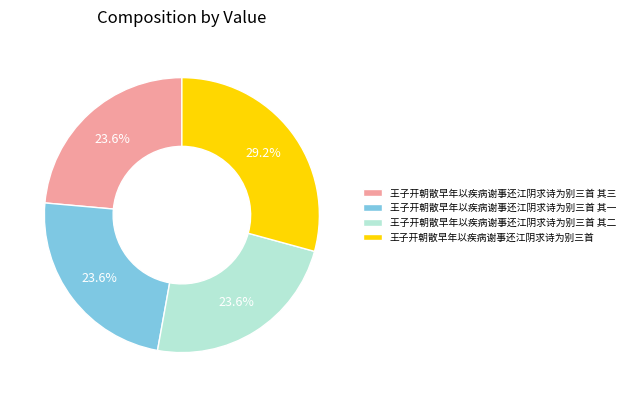

How many slices are in this pie chart?

4